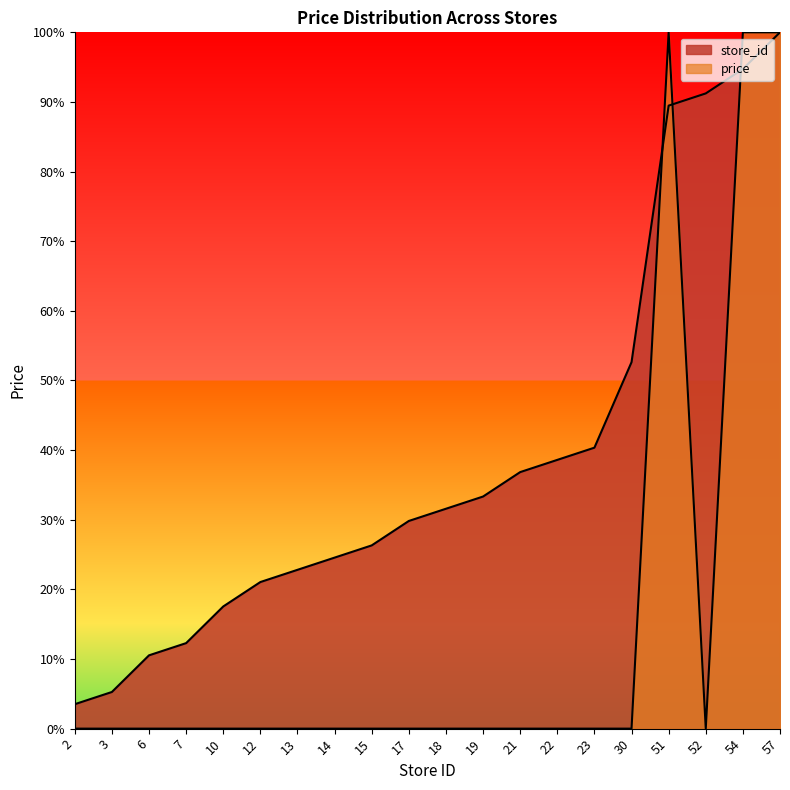

Where is store_id nearest to the value 51?

30